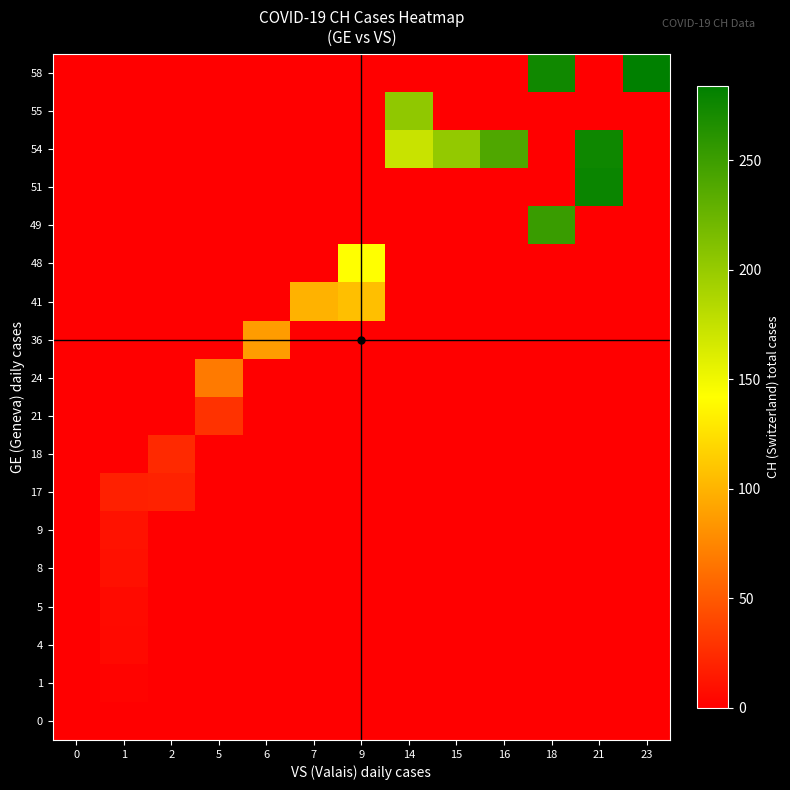

What is the total value across all series at 16?

240.0